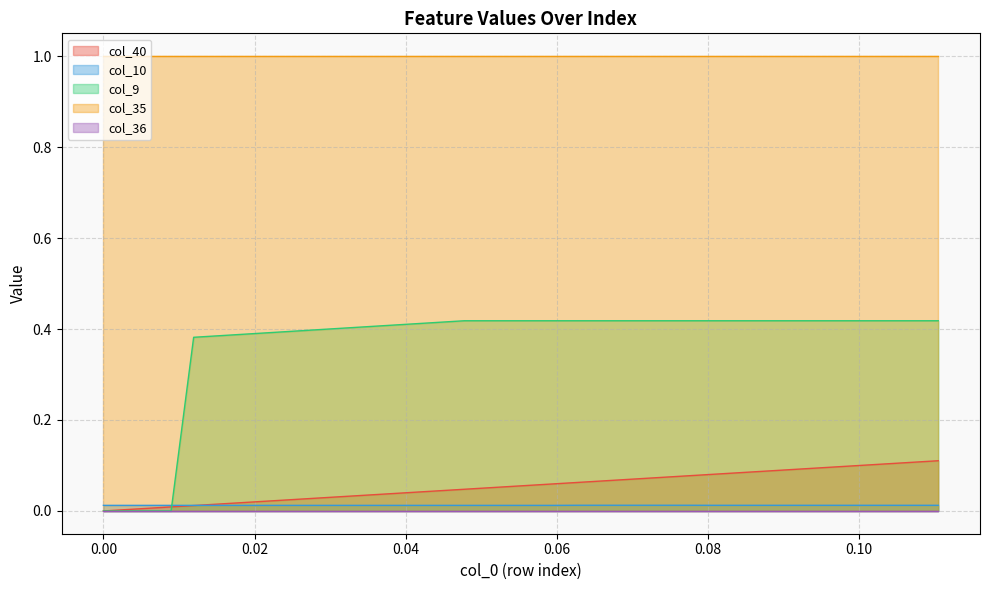

True or false: col_35 and col_10 cross at least once.

False